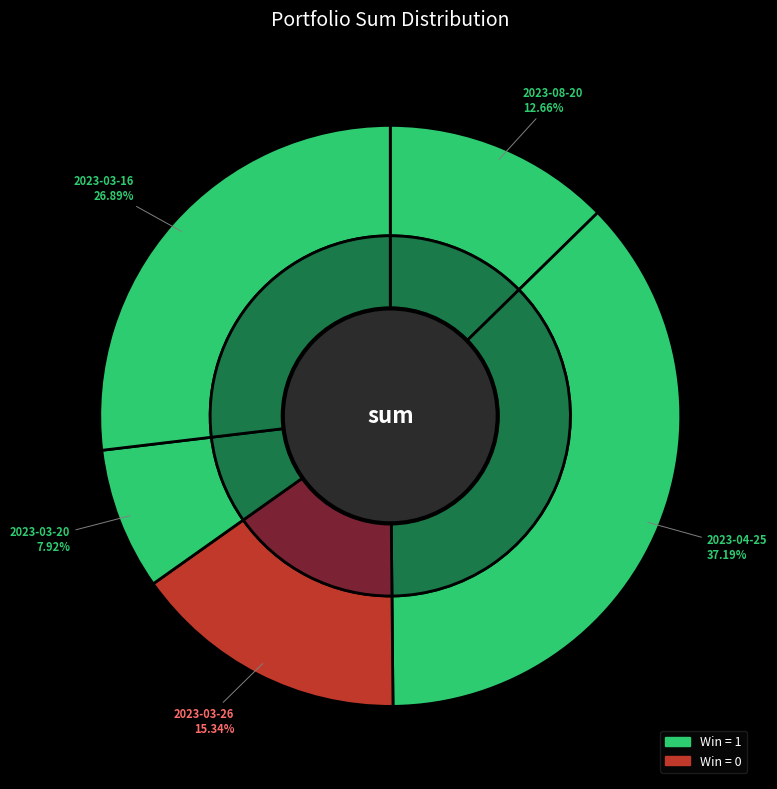

Is it true that 2023-03-16 is 18% of the pie?

False